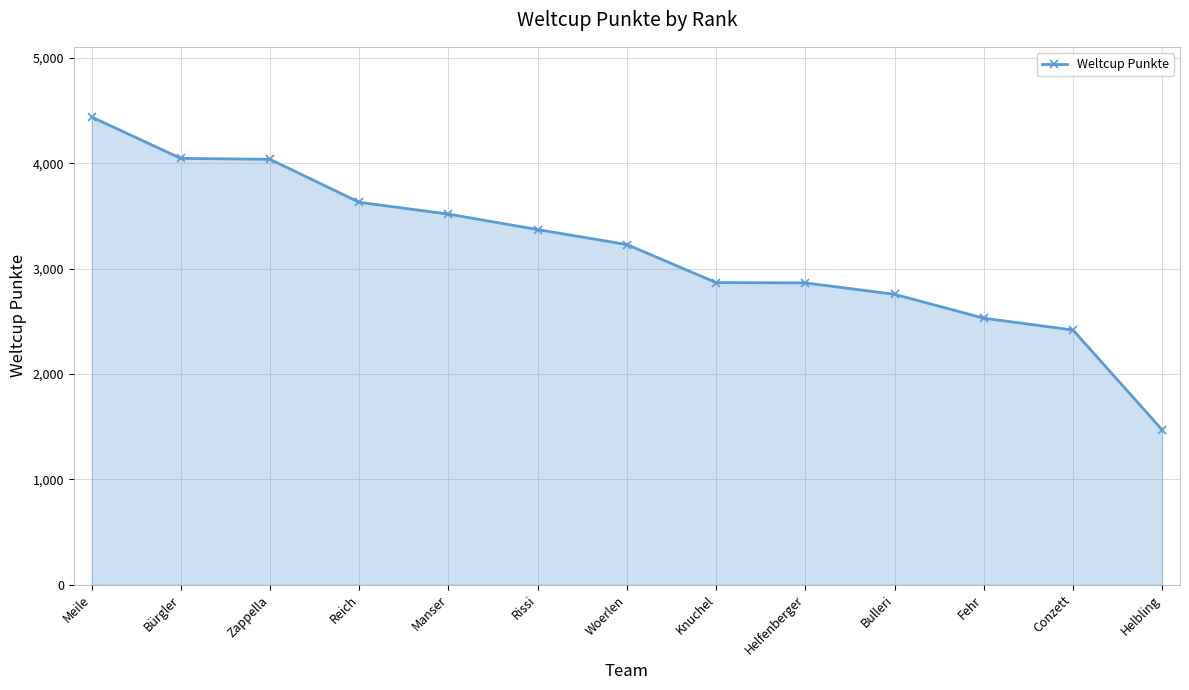

True or false: there are more than 2 points higher than both neighbors.

False